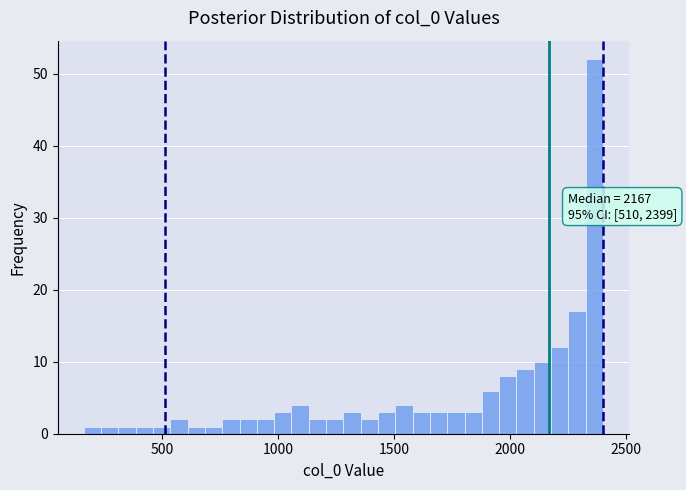

Around what value on the x-axis is the tallest bar? Give the approximate position of its centre, as read against the axis.

2350